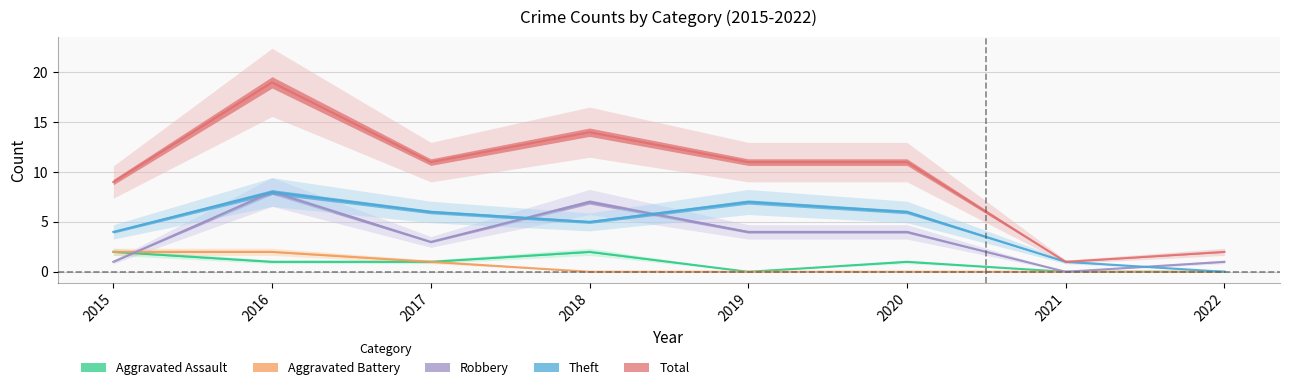

Which series has the largest range (max minus min)?

Total